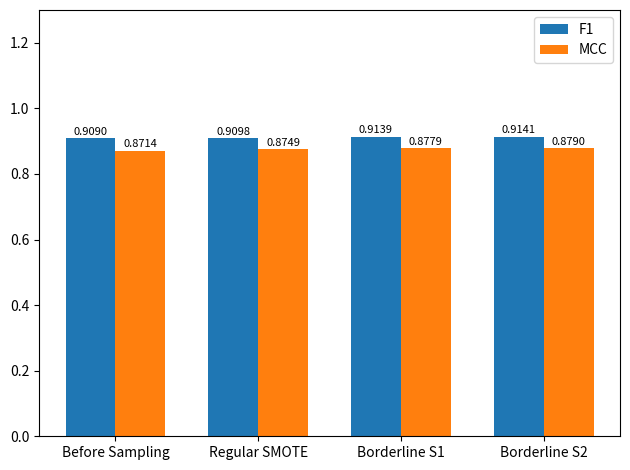

At which label does F1 reach its peak?

Borderline S2